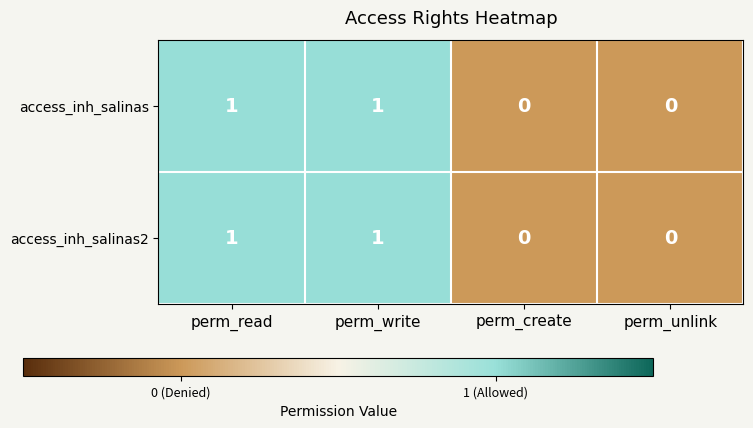

The value of access_inh_salinas at perm_unlink is 0. True or false?

True